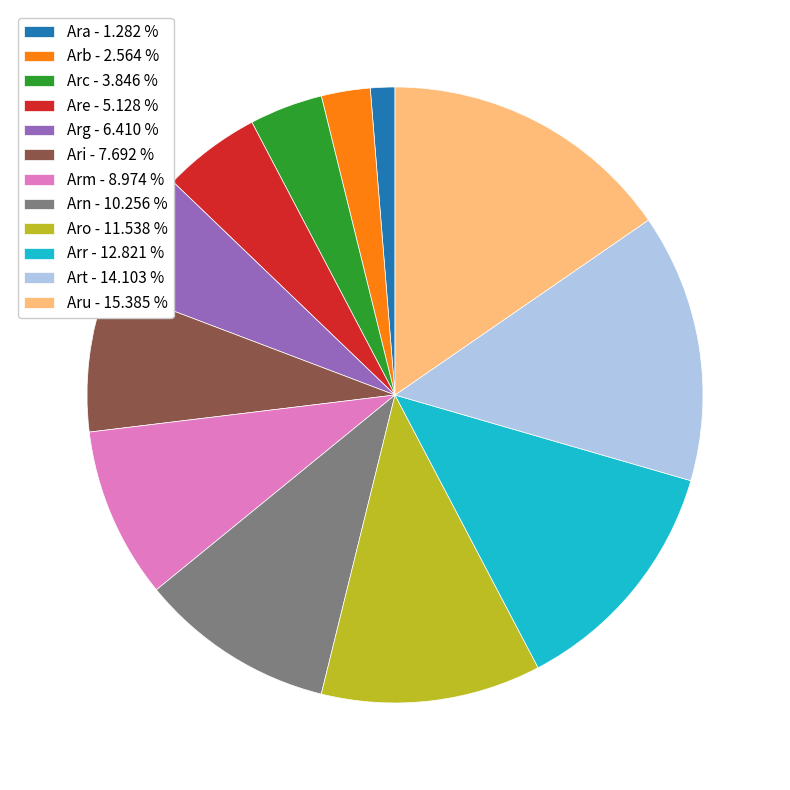

Is there any slice that represents more than half of the pie?

No